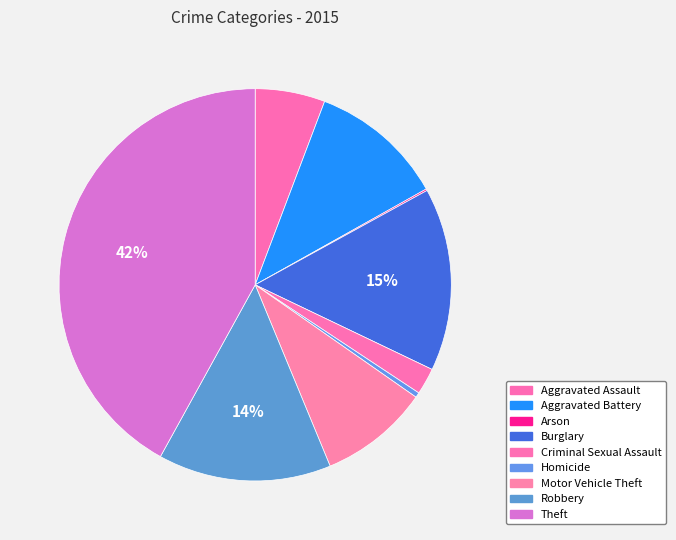

Does Aggravated Battery account for over 50% of the chart?

No